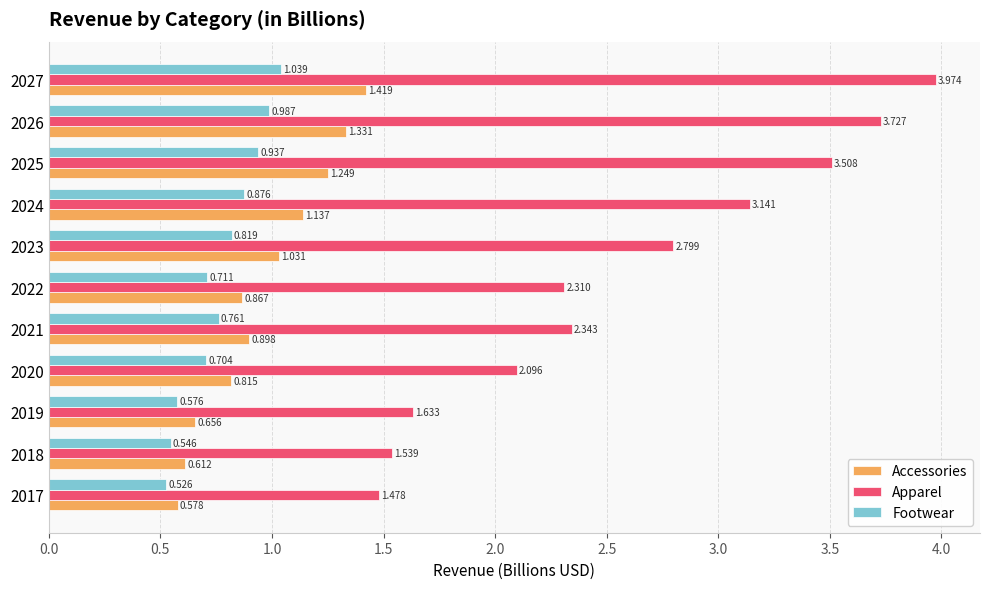

Is the value of Accessories at 2023 greater than the value of Apparel at 2027?

No